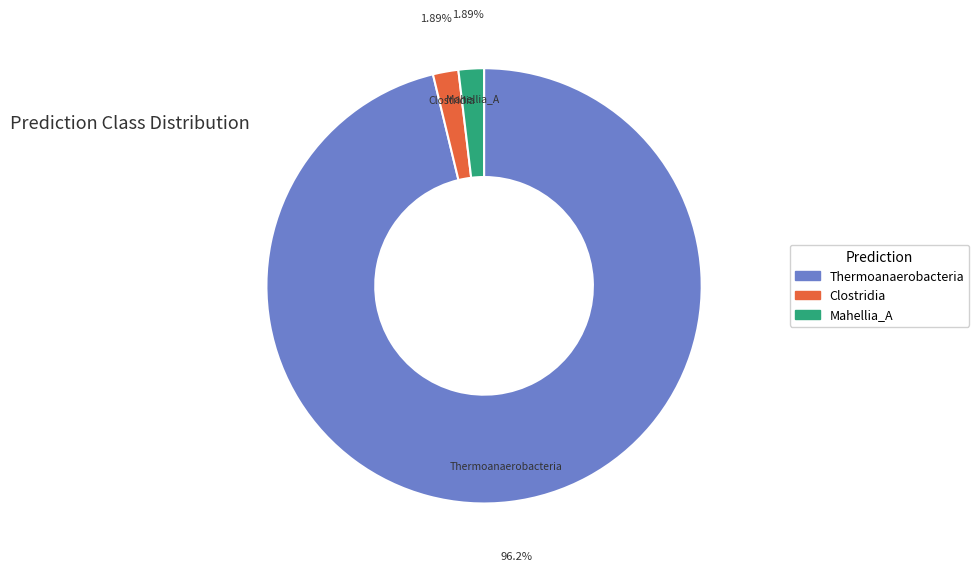

Is there a majority slice in this chart?

Yes